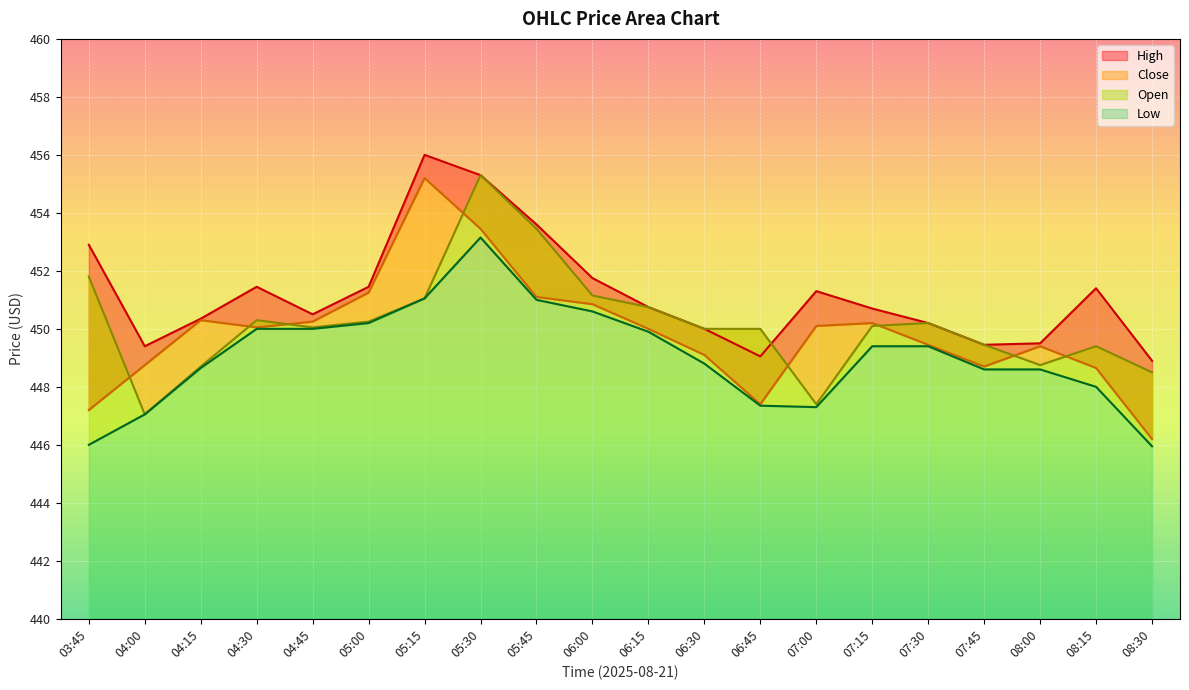

Count the number of data series in this chart.

4